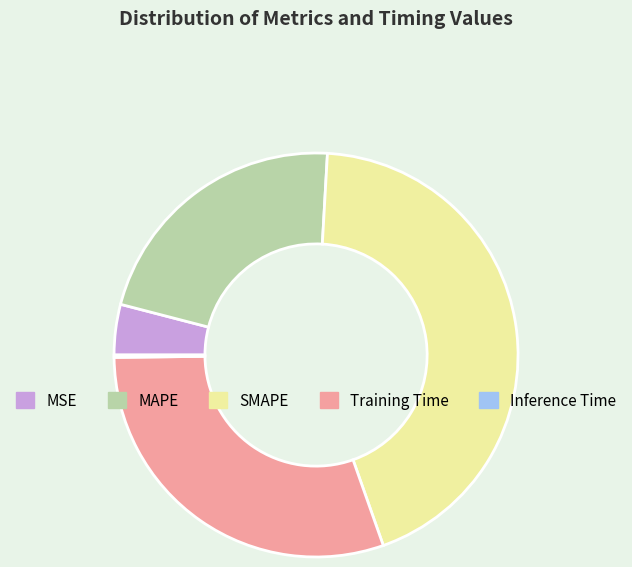

Which category has the biggest portion of the pie?

SMAPE